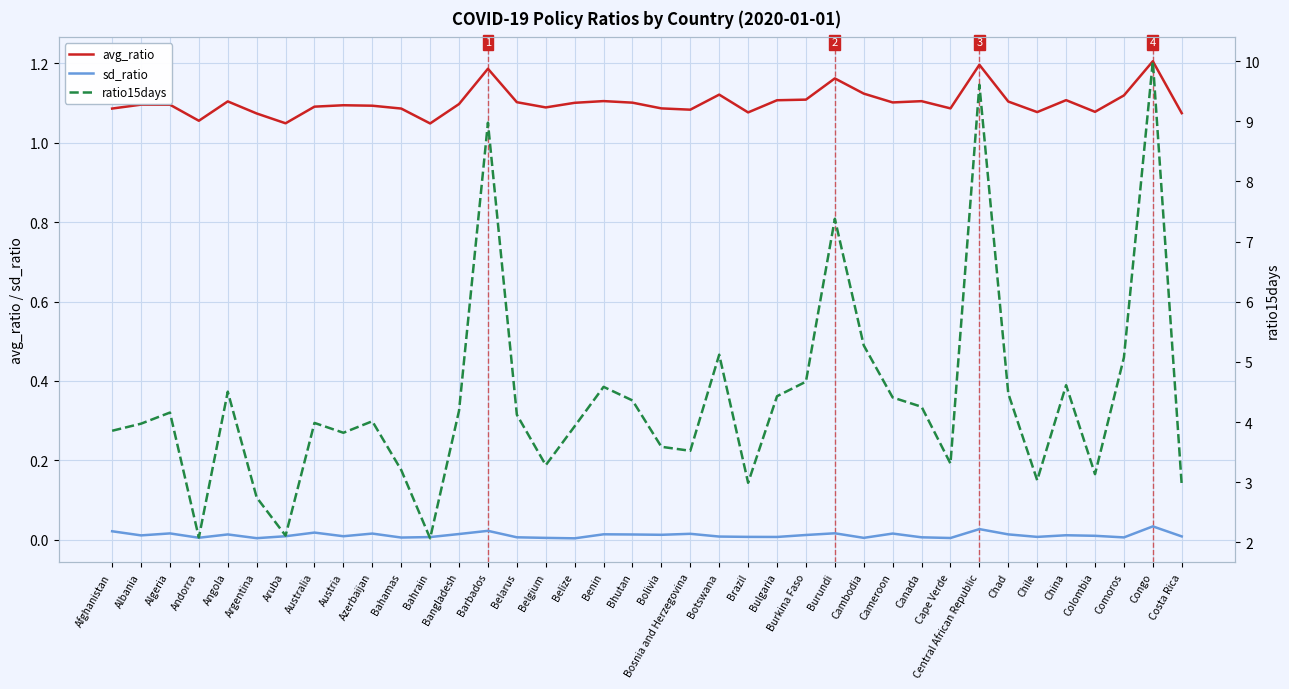

List the labels in order of avg_ratio value, largest first.

Congo, Central African Republic, Barbados, Burundi, Cambodia, Botswana, Comoros, Burkina Faso, China, Bulgaria, Benin, Canada, Angola, Chad, Belarus, Cameroon, Bhutan, Belize, Bangladesh, Albania, Algeria, Austria, Azerbaijan, Australia, Belgium, Cape Verde, Bolivia, Afghanistan, Bahamas, Bosnia and Herzegovina, Colombia, Chile, Brazil, Costa Rica, Argentina, Andorra, Aruba, Bahrain